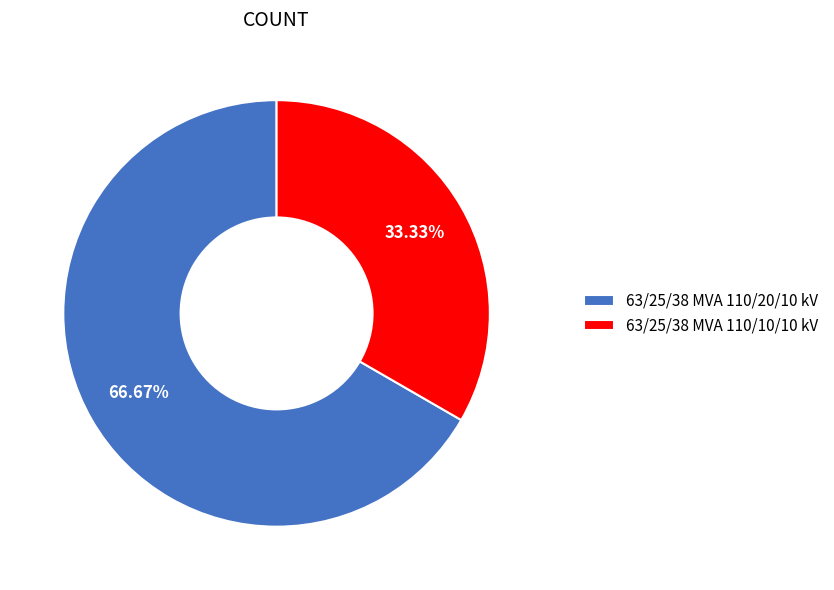

Which category has the smallest portion of the pie?

63/25/38 MVA 110/10/10 kV